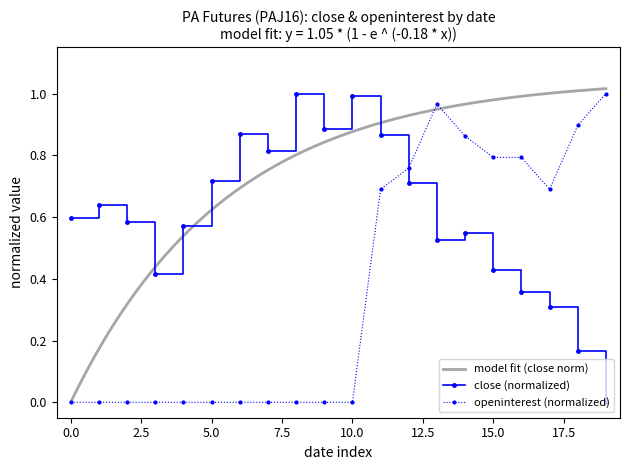

Is it true that openinterest equals 0.0 at 2016-01-29?

True